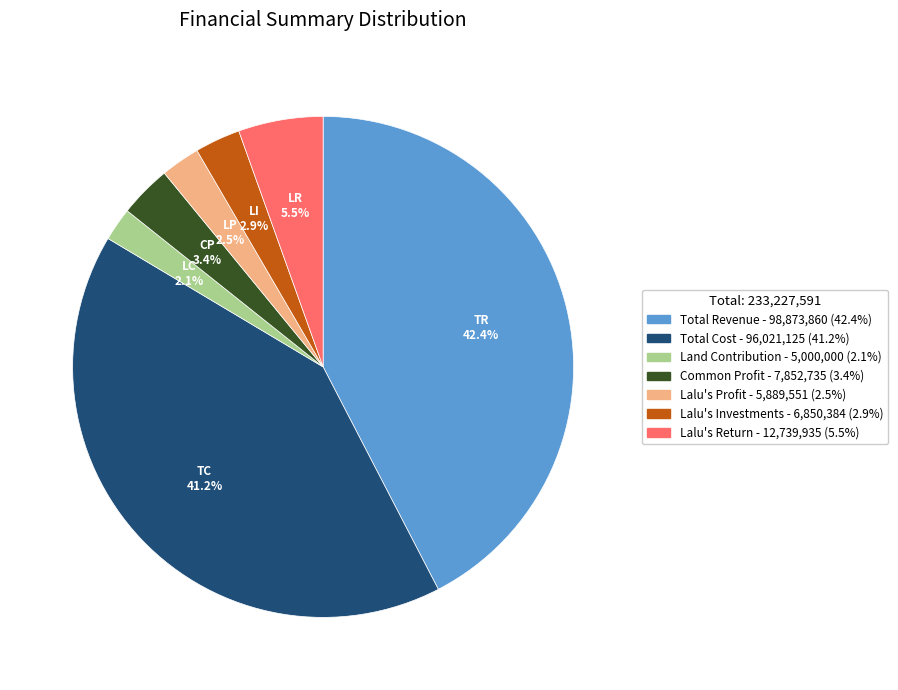

Which slice is the largest?

Total Revenue